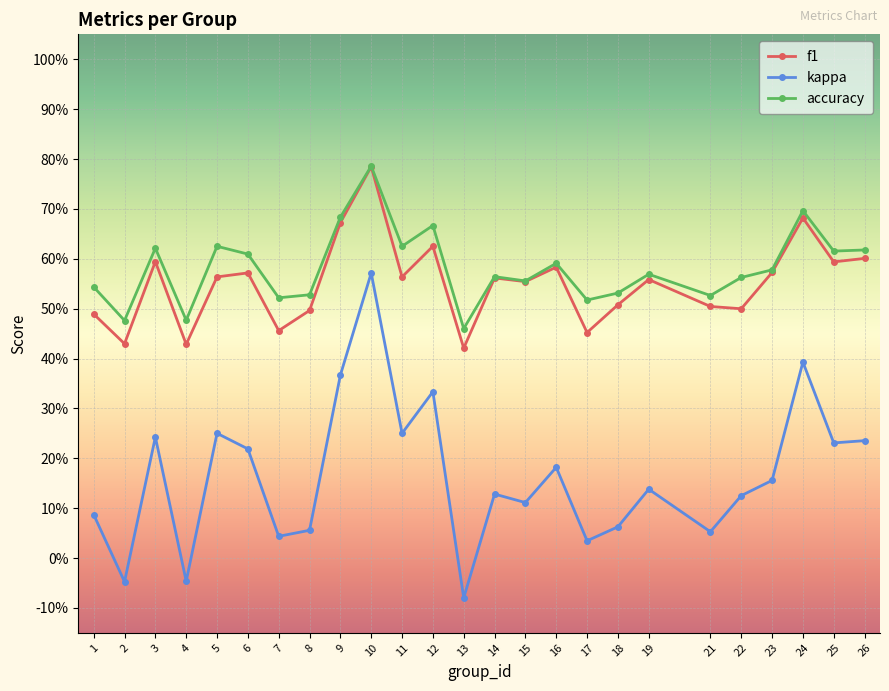

Is this an area chart (filled region under the line)?

No